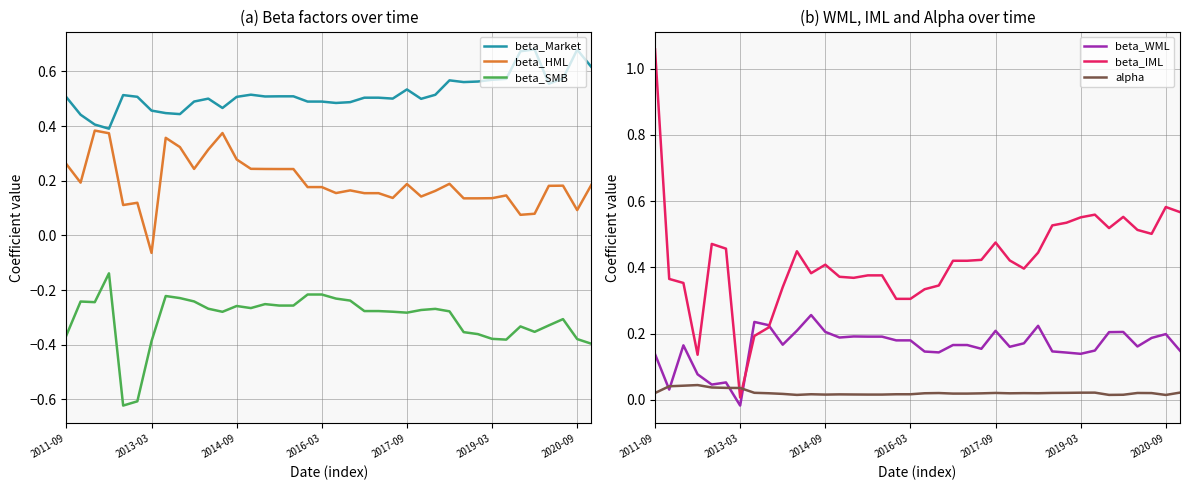

How many values in beta_WML are below zero?

1